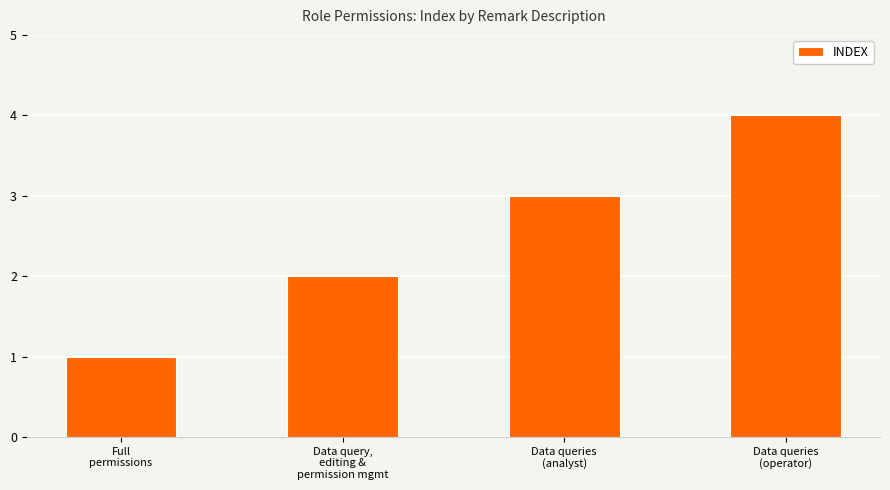

Rank the categories by value from lowest to highest.

Full
permissions, Data query,
editing &
permission mgmt, Data queries
(analyst), Data queries
(operator)